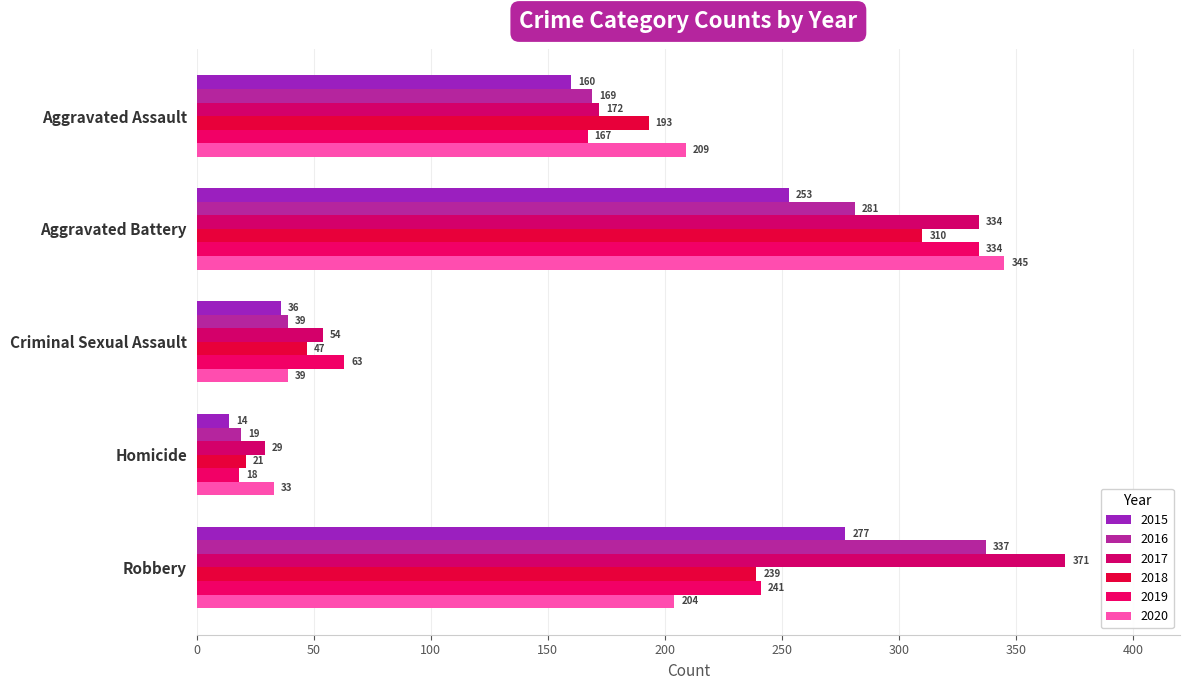

The value of 2017 at Homicide is 10. True or false?

False